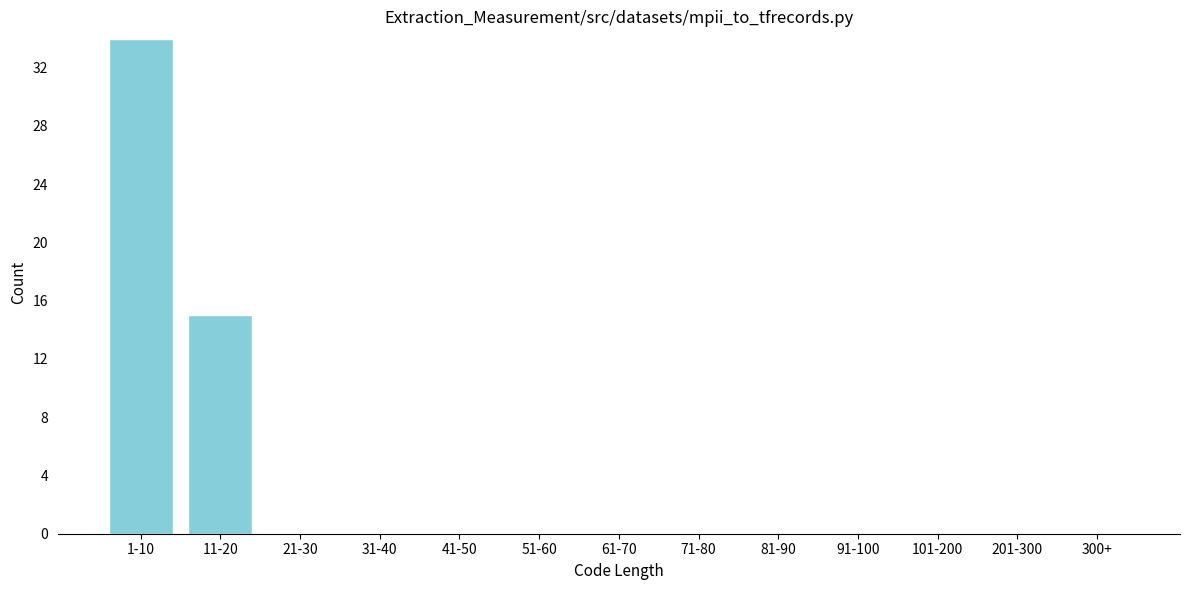

Reading left to right, list all the values displayed in this chart.

1-10=34	11-20=15	21-30=0	31-40=0	41-50=0	51-60=0	61-70=0	71-80=0	81-90=0	91-100=0	101-200=0	201-300=0	300+=0